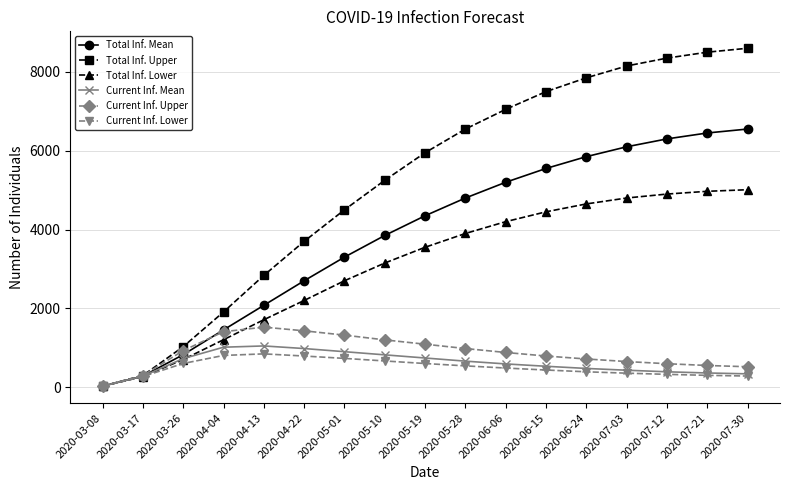

True or false: Current Inf. Mean has more than 0 points higher than both neighbors.

True